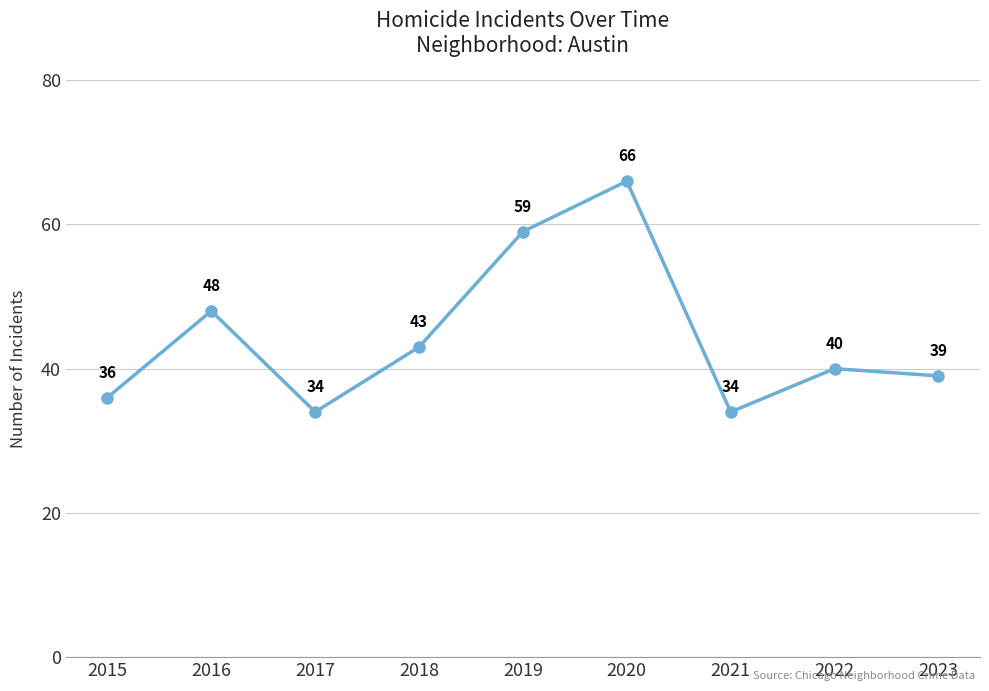

What is the value of the 5th point from the left?

59